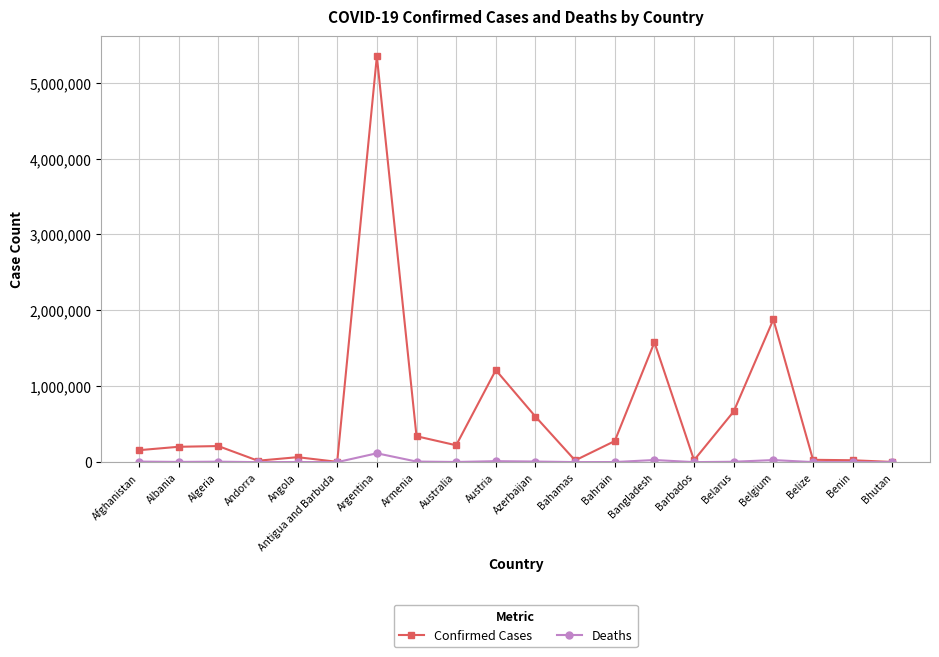

What is the average value of the Deaths series?

11486